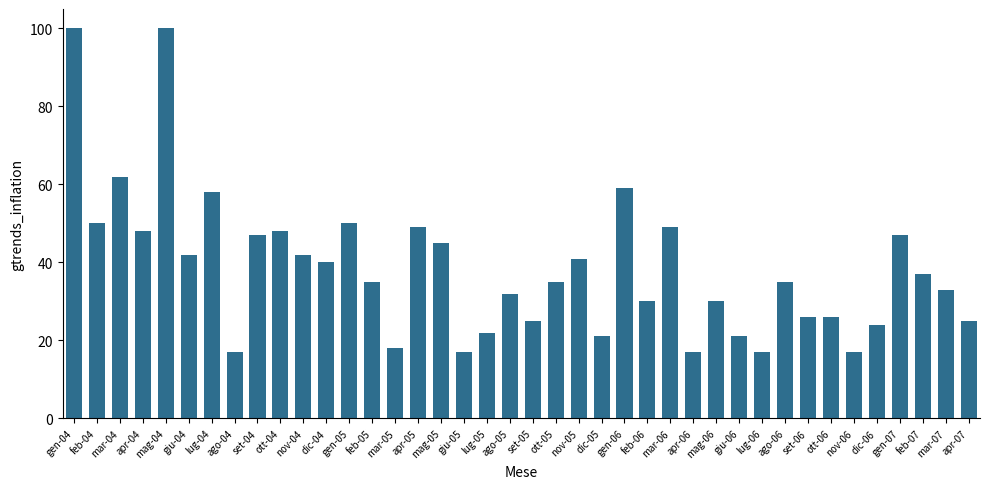

Where is the data nearest to the value 58?

lug-04